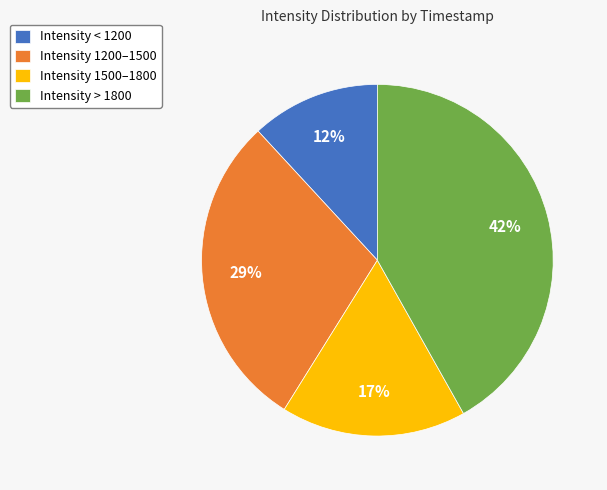

Rank the categories by value from lowest to highest.

Intensity < 1200, Intensity 1500–1800, Intensity 1200–1500, Intensity > 1800